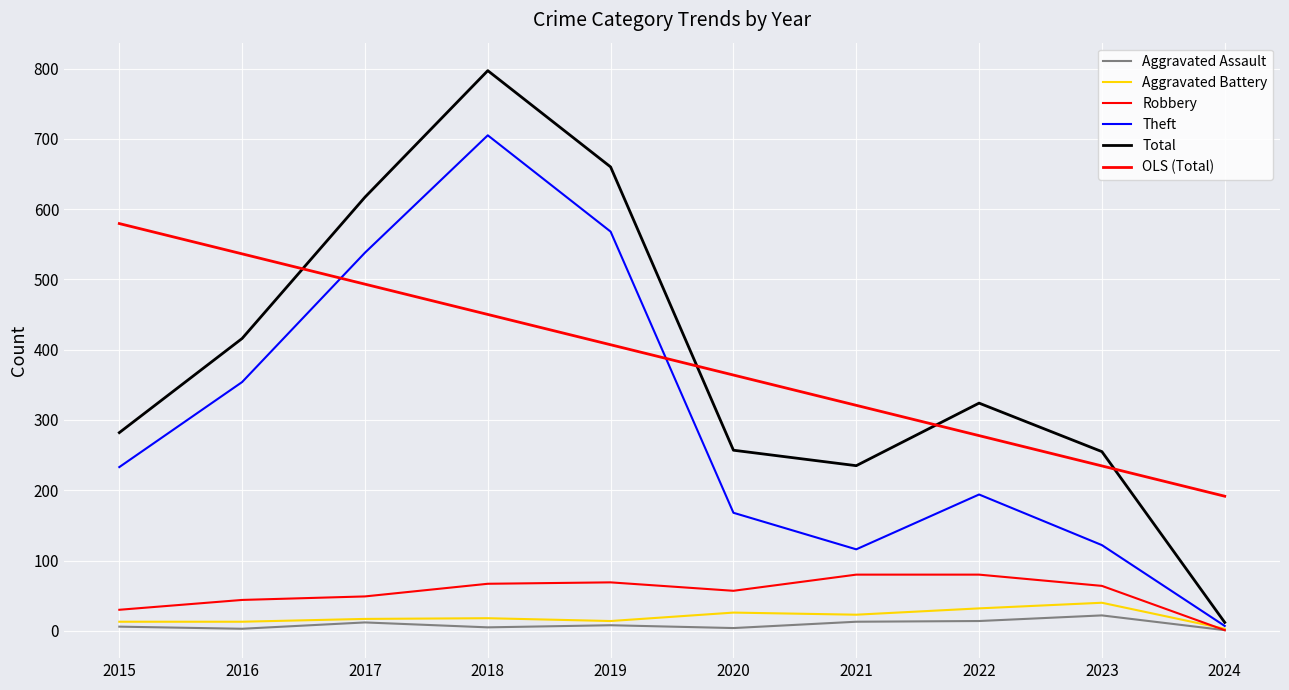

What is the spread (max minus min) of values at 2022?

310.0